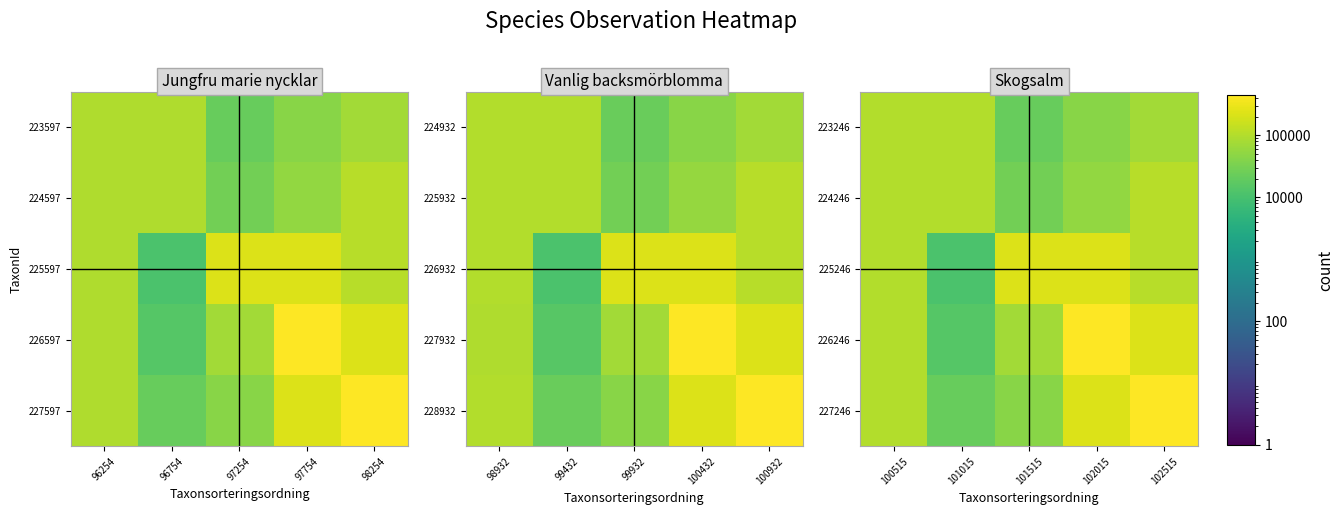

What is the difference between the maximum and second lowest values in the 224246 series?

55812